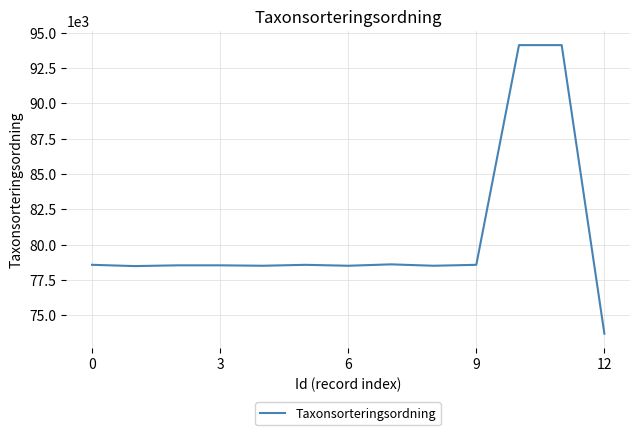

What is the smallest value displayed?

73693